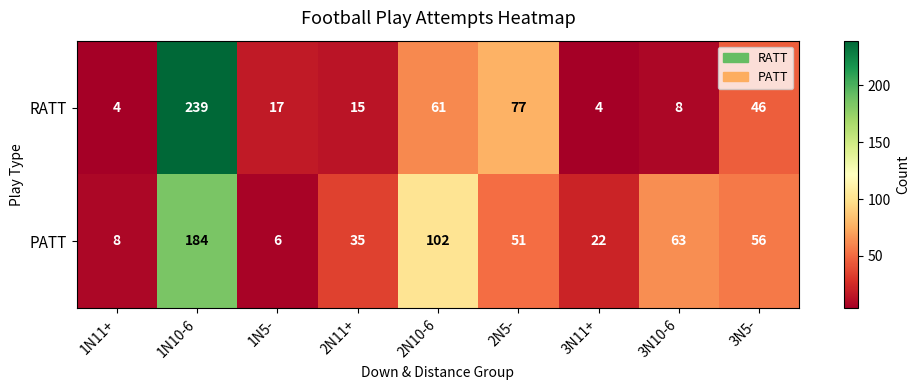

Where does the PATT series first go above 51?

1N10-6